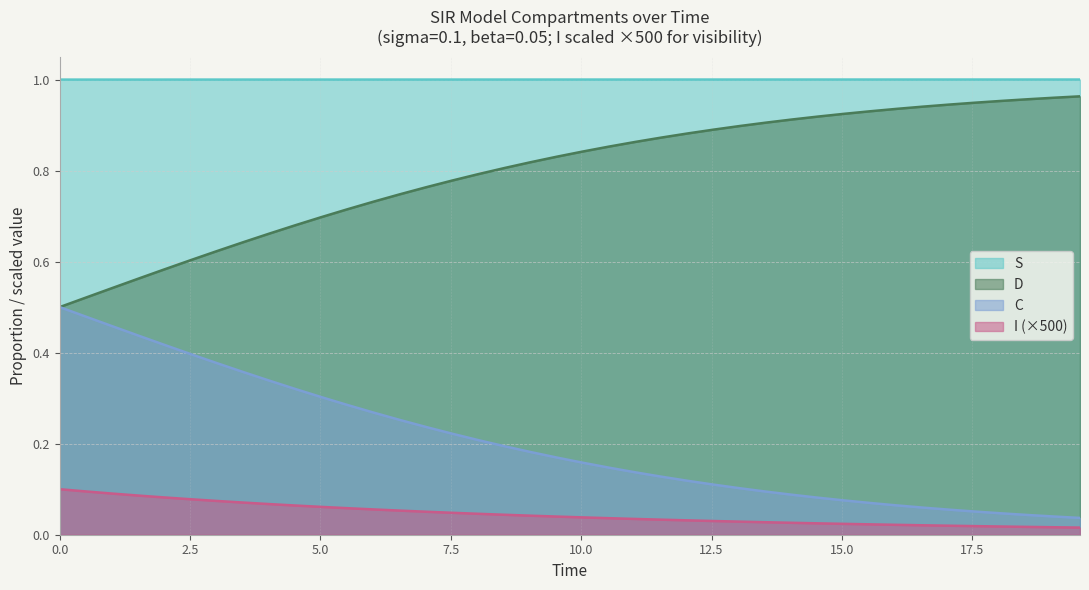

True or false: D and C intersect in this chart.

False